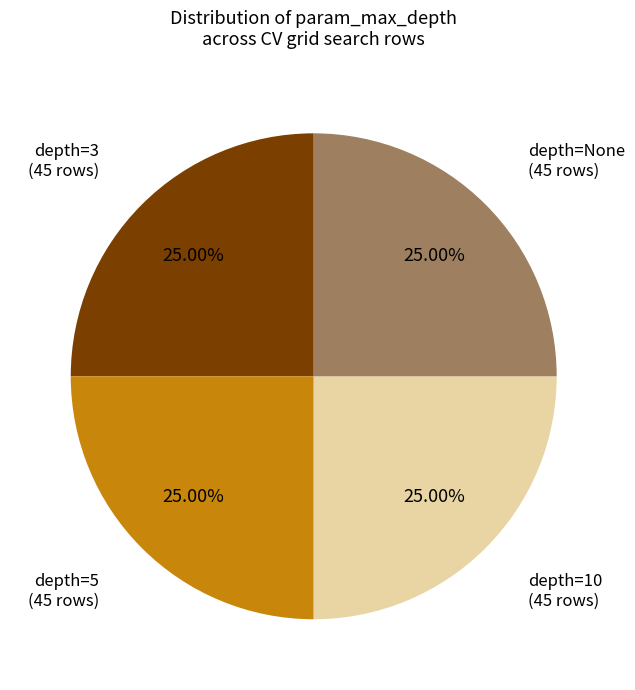

Is there any slice that represents more than half of the pie?

No